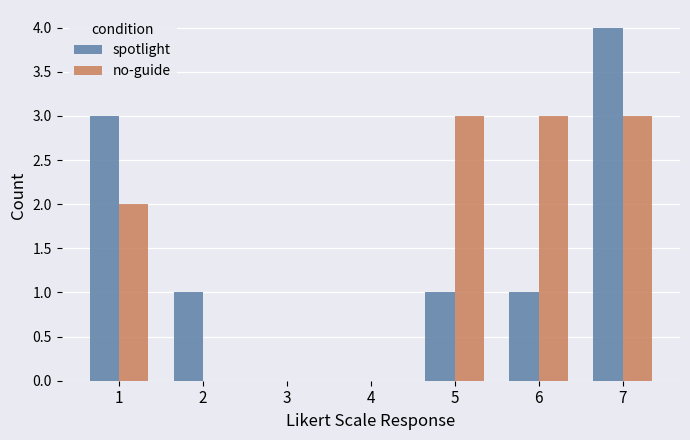

Is the value of spotlight at 1 greater than the value of no-guide at 3?

Yes